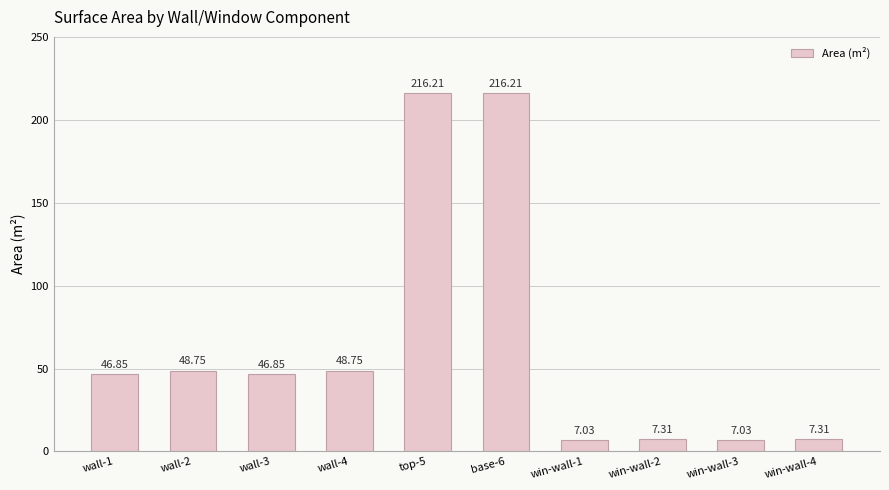

What is the greatest value displayed?

216.2